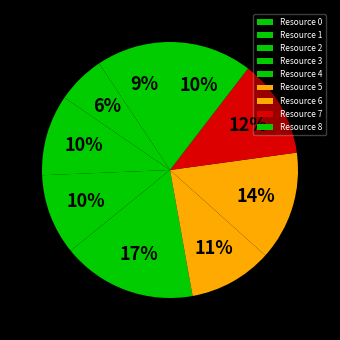

How many segments does this pie chart have?

9